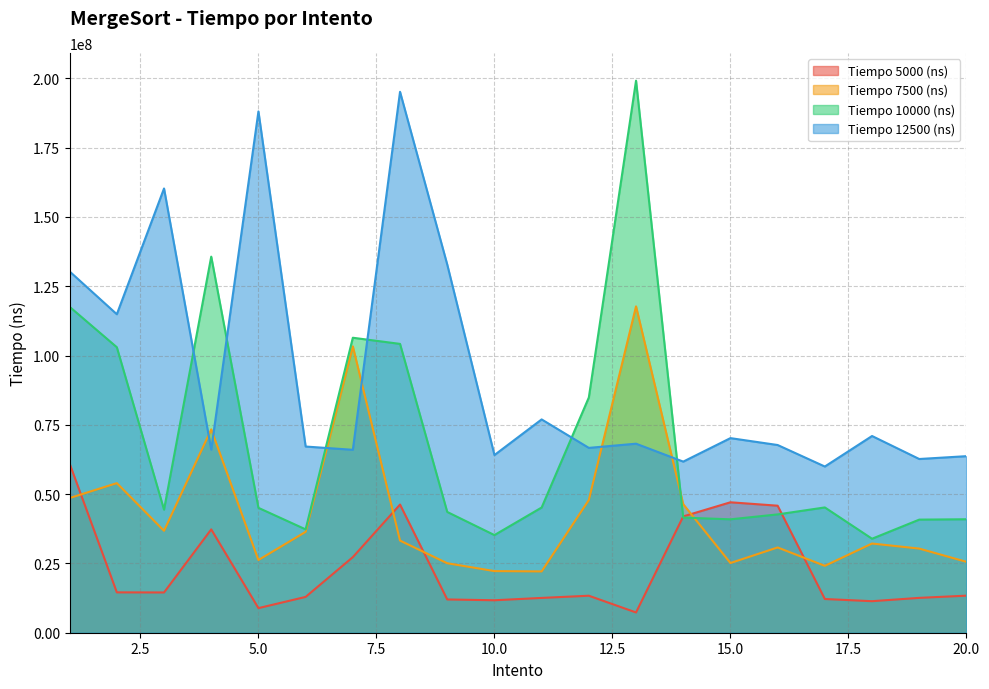

In Tiempo 7500 (ns), how many points are higher than both neighbors (excluding endpoints)?

6